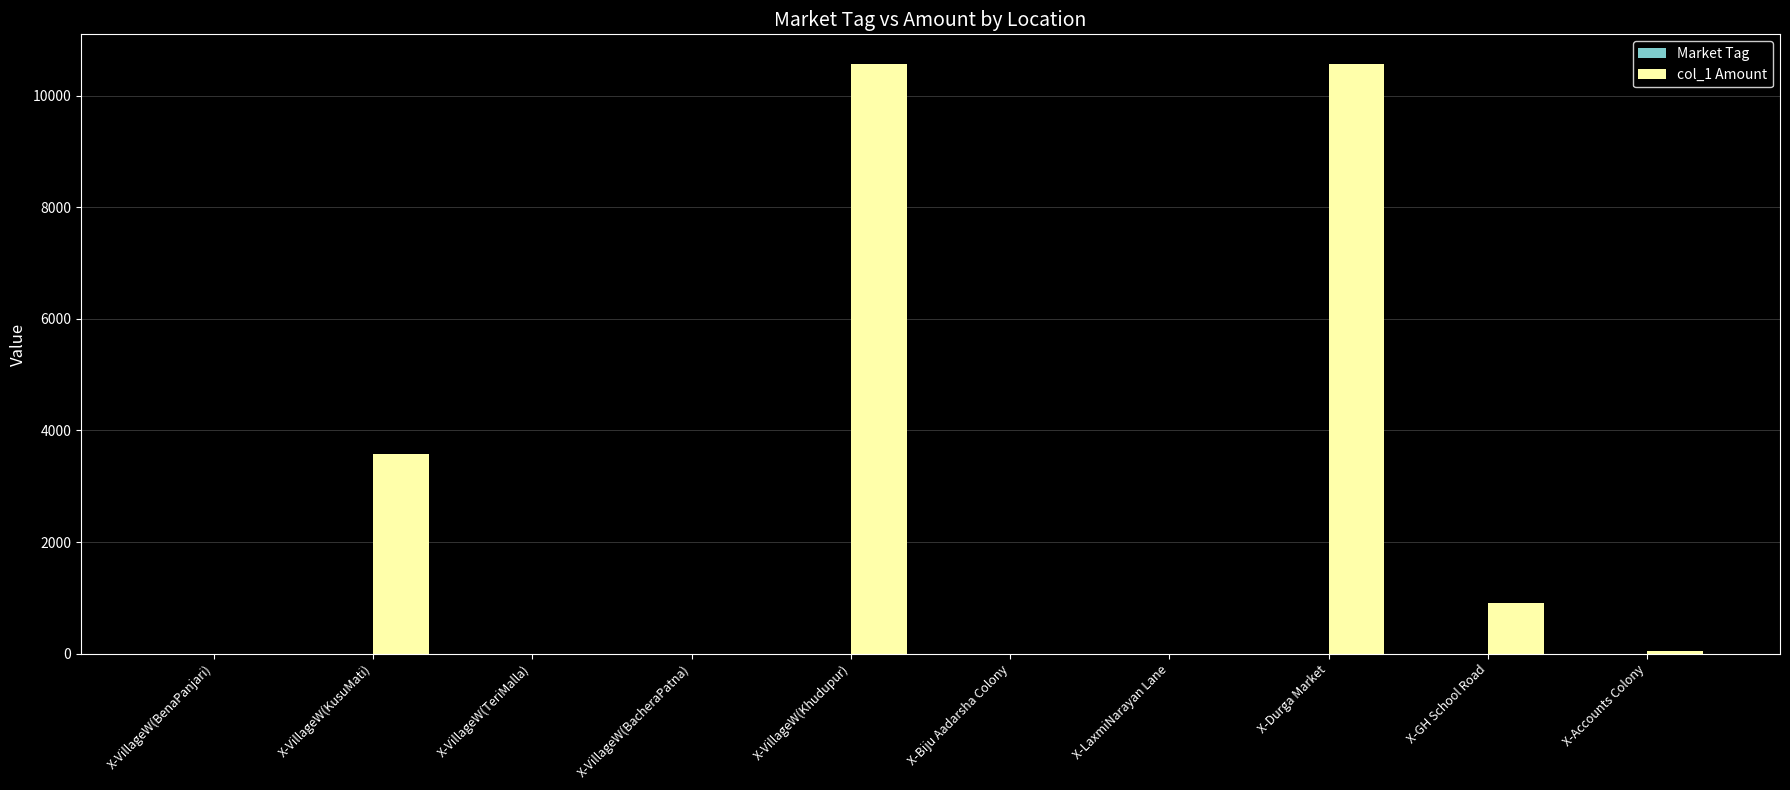

True or false: col_1 Amount has a value of 10572 at X-Durga Market.

True